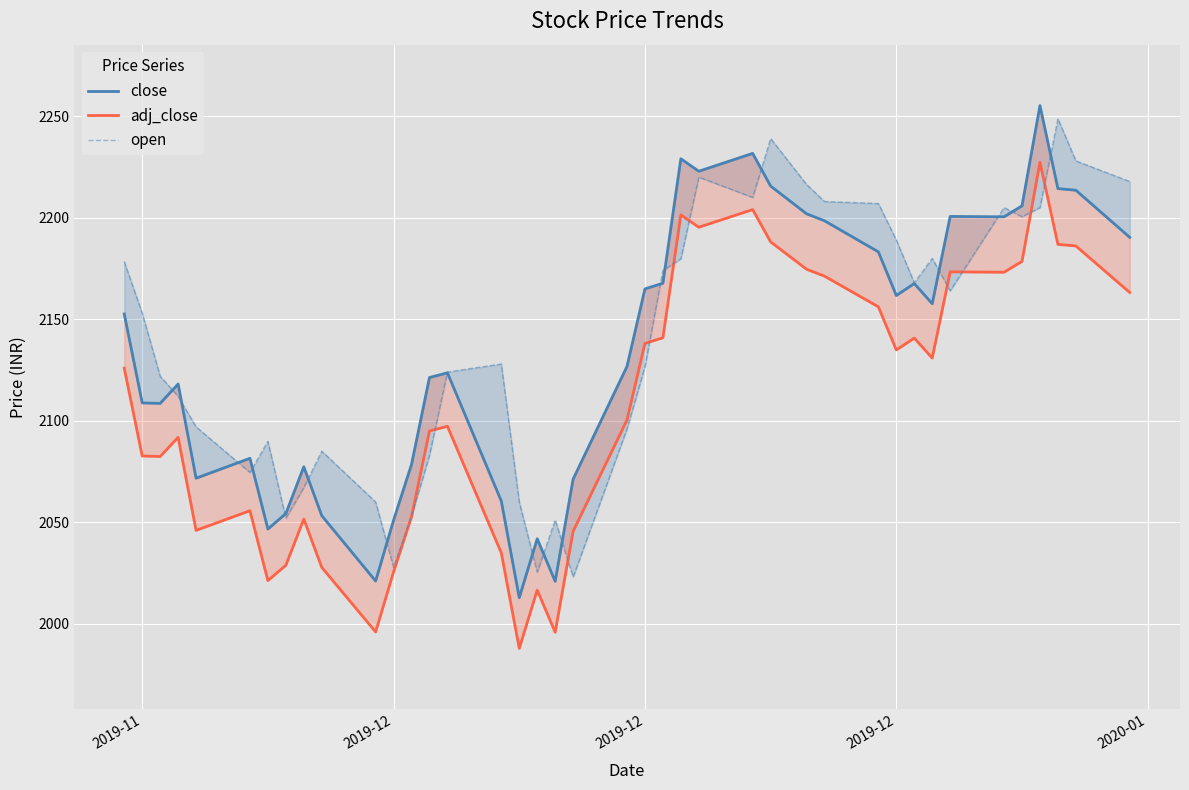

What is the total value across all series at 2019-11?

6344.4